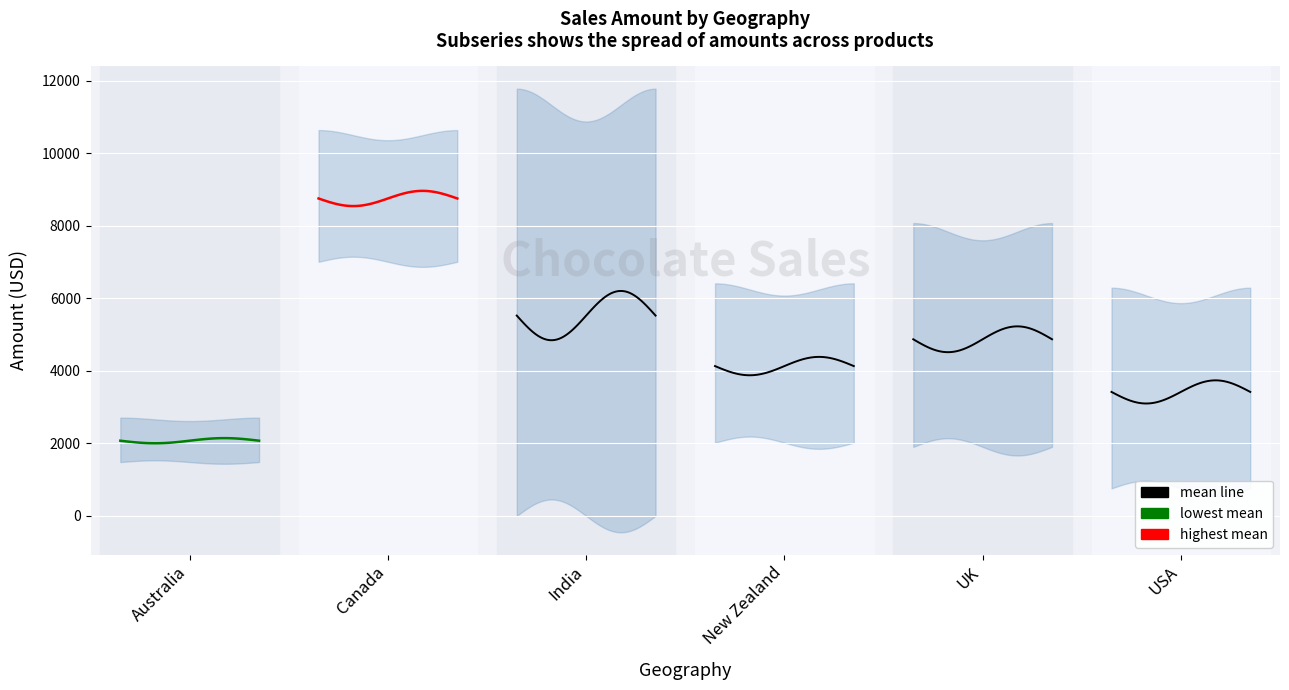

What is the smallest value displayed?

90